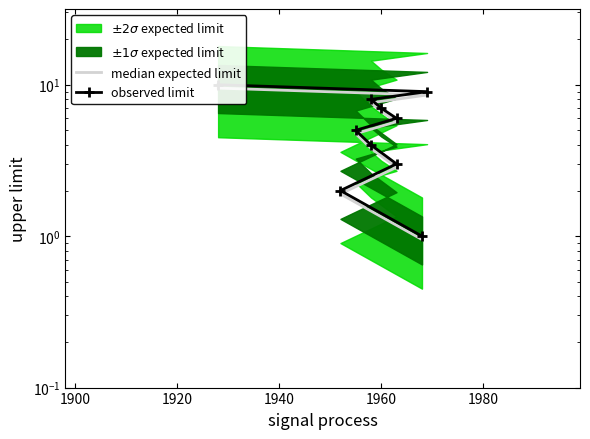

What is the maximum value shown in the chart?

10.0